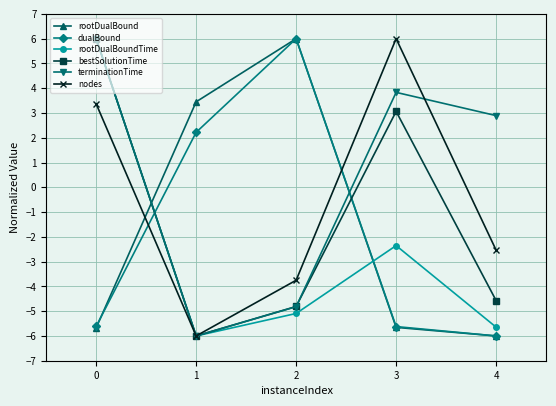

What is the sum of all terminationTime values?

1.9